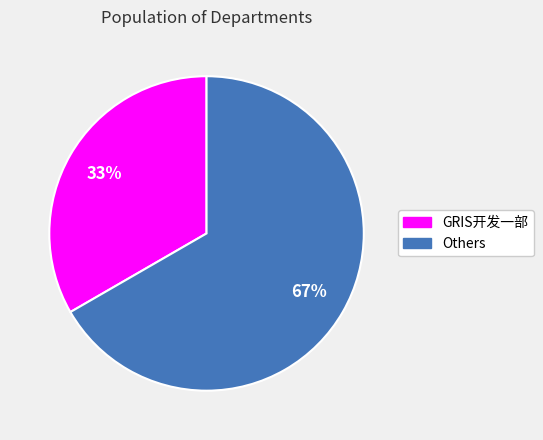

Count the number of slices in the pie.

2